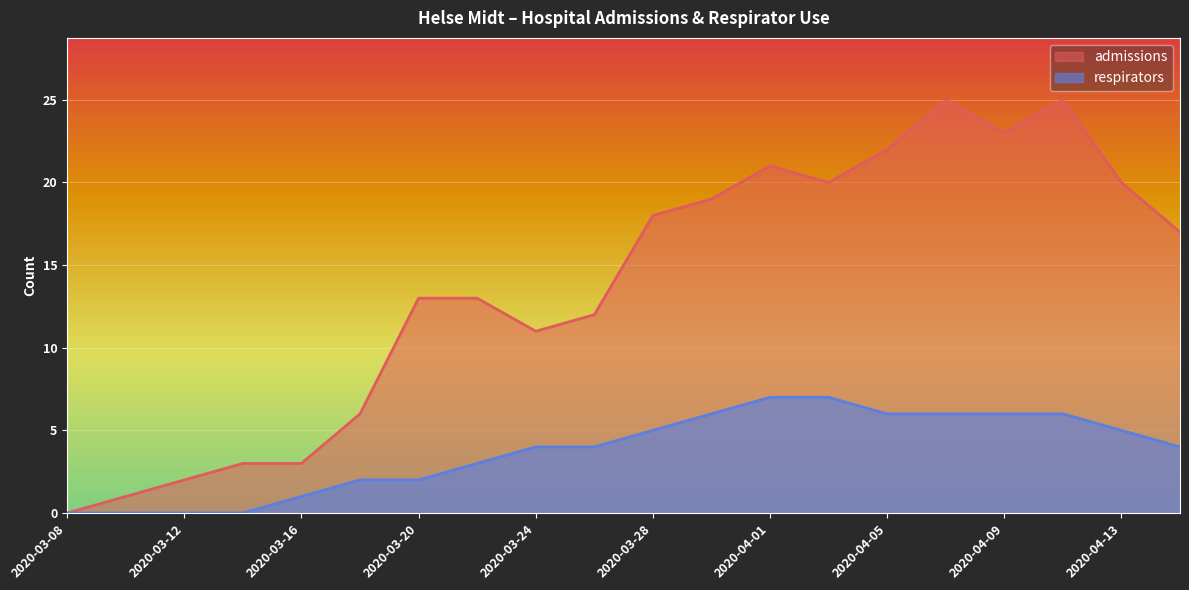

What is the difference between the highest and lowest values at 2020-04-11?

19